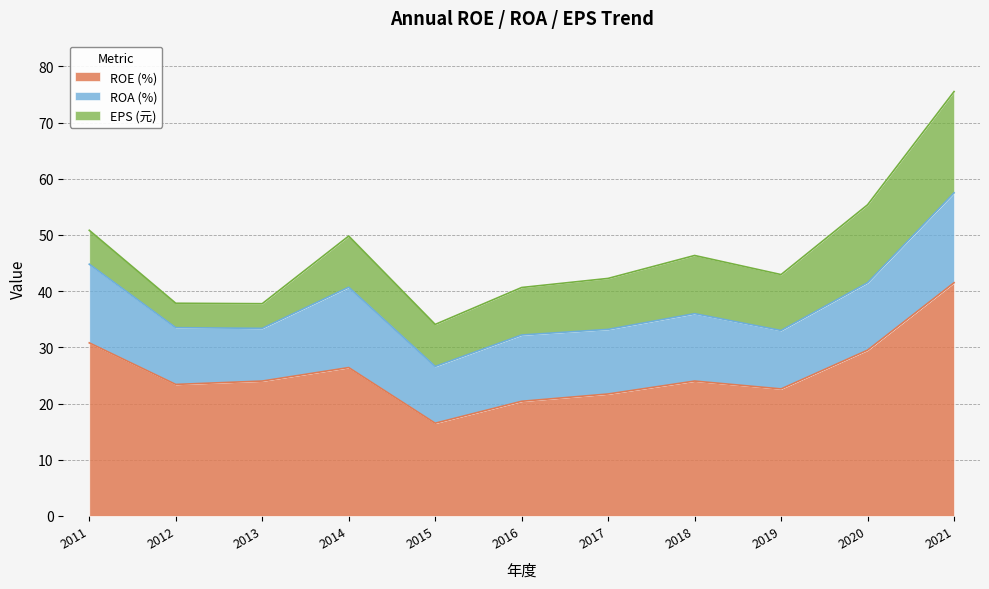

What is the average value of the EPS (元) series?

9.2